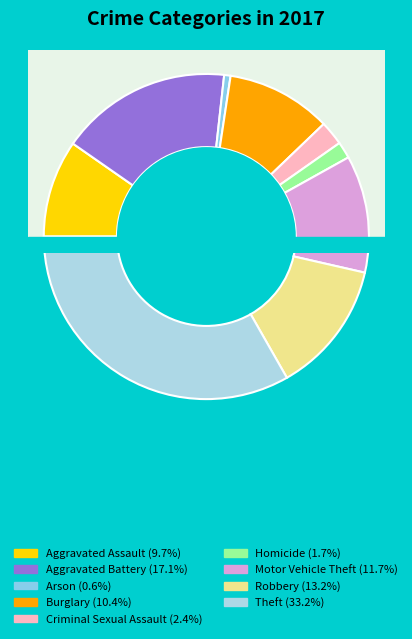

What is the change in value from Criminal Sexual Assault to Robbery?

+169